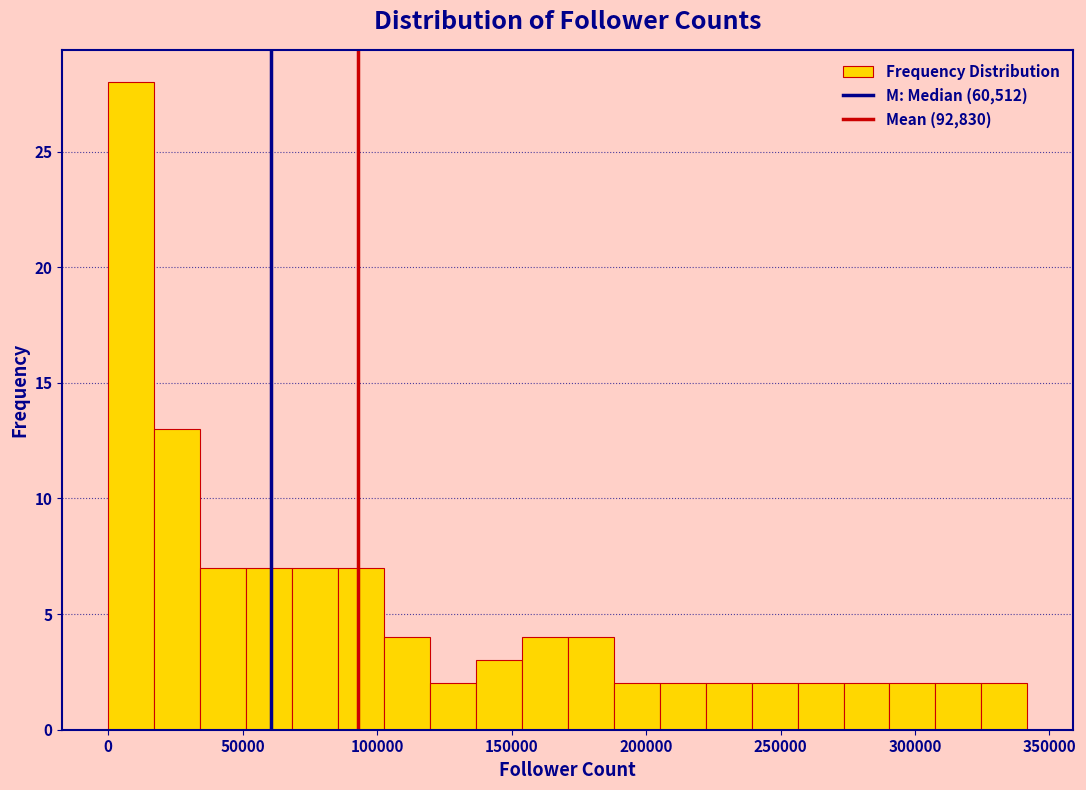

Read against the x-axis, roughly where is the centre of the tallest bar?

10000